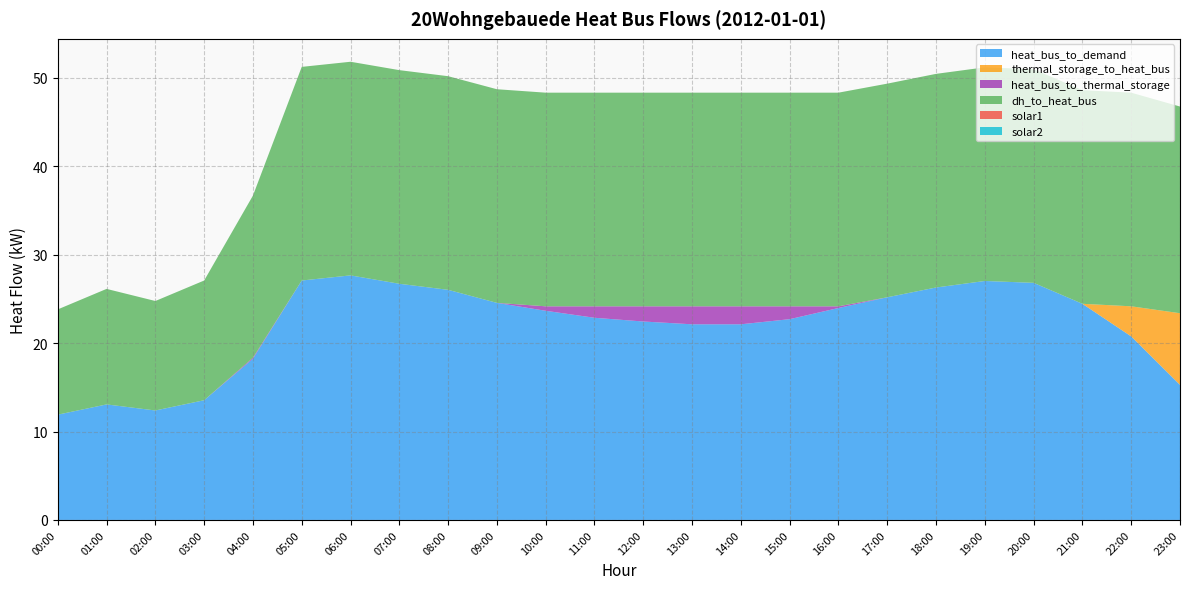

Reading left to right, list all the values displayed in this chart.

heat_bus_to_demand: 11.9	13.1	12.4	13.5	18.2	27.1	27.7	26.7	26.0	24.5	23.7	22.9	22.4	22.1	22.1	22.7	24.0	25.2	26.3	27.0	26.8	24.4	20.8	15.3
thermal_storage_to_heat_bus: 0.0	0.0	0.0	0.0	0.0	0.0	0.0	0.0	0.0	0.0	0.0	0.0	0.0	0.0	0.0	0.0	0.0	0.0	0.0	0.0	0.0	0.0	3.4	8.1
heat_bus_to_thermal_storage: 0.0	0.0	0.0	0.0	0.1	0.0	0.0	0.0	0.0	0.0	0.5	1.3	1.7	2.0	2.0	1.5	0.2	0.0	0.0	0.0	0.0	0.0	0.0	0.0
dh_to_heat_bus: 11.9	13.1	12.4	13.5	18.3	24.2	24.2	24.2	24.2	24.2	24.2	24.2	24.2	24.2	24.2	24.2	24.2	24.2	24.2	24.2	24.2	24.2	24.2	23.4
solar1: 0.0	0.0	0.0	0.0	0.0	0.0	0.0	0.0	0.0	0.0	0.0	0.0	0.0	0.0	0.0	0.0	0.0	0.0	0.0	0.0	0.0	0.0	0.0	0.0
solar2: 0.0	0.0	0.0	0.0	0.0	0.0	0.0	0.0	0.0	0.0	0.0	0.0	0.0	0.0	0.0	0.0	0.0	0.0	0.0	0.0	0.0	0.0	0.0	0.0